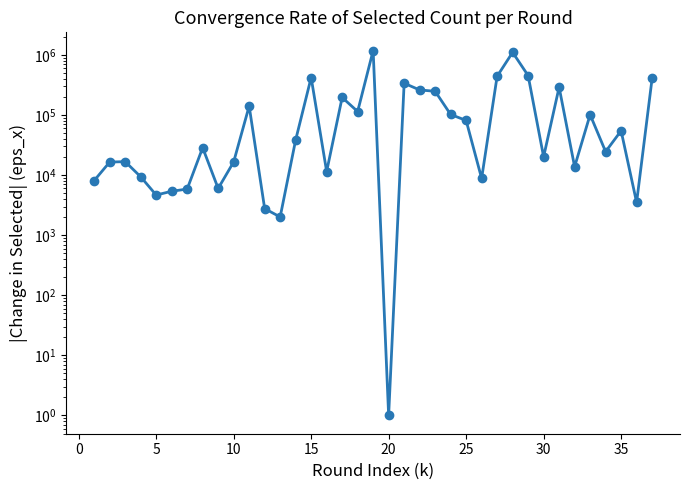

What is the greatest value displayed?

1182991